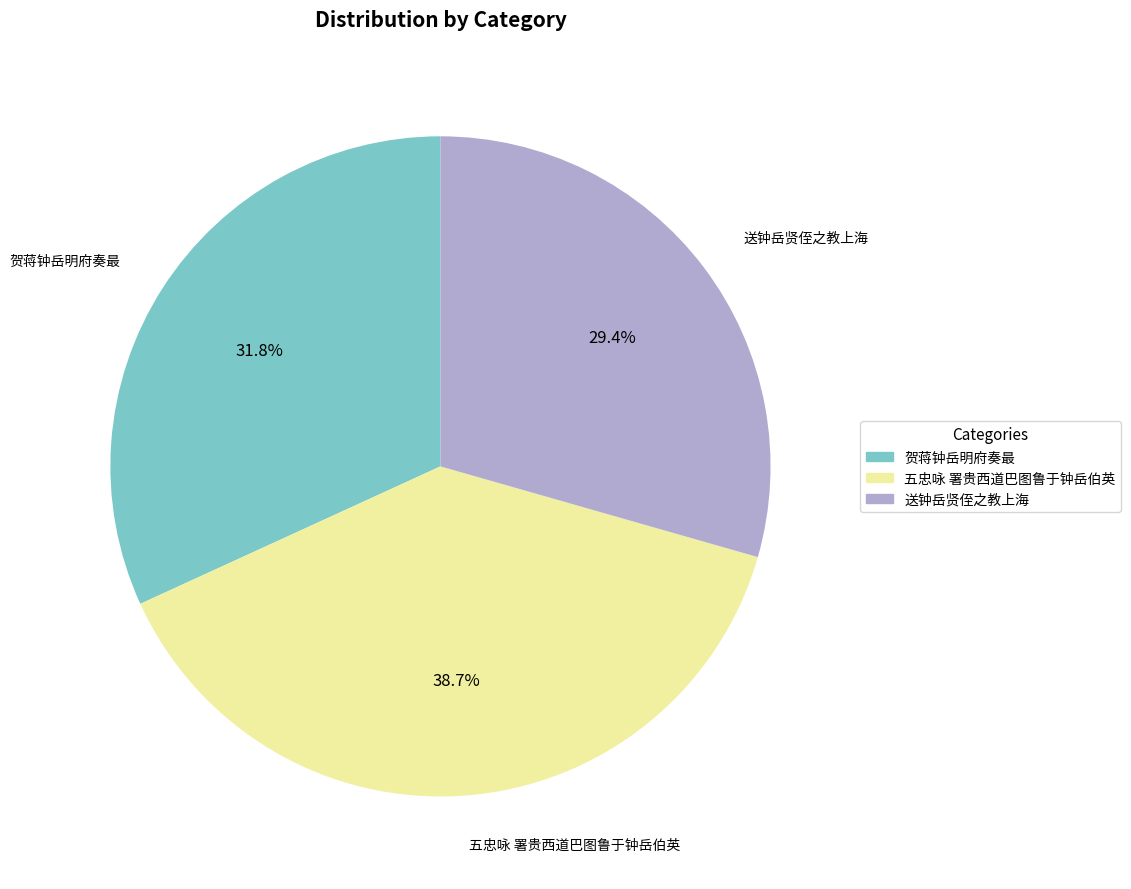

Do 送钟岳贤侄之教上海 and 五忠咏 署贵西道巴图鲁于钟岳伯英 together represent more than half of the pie?

Yes